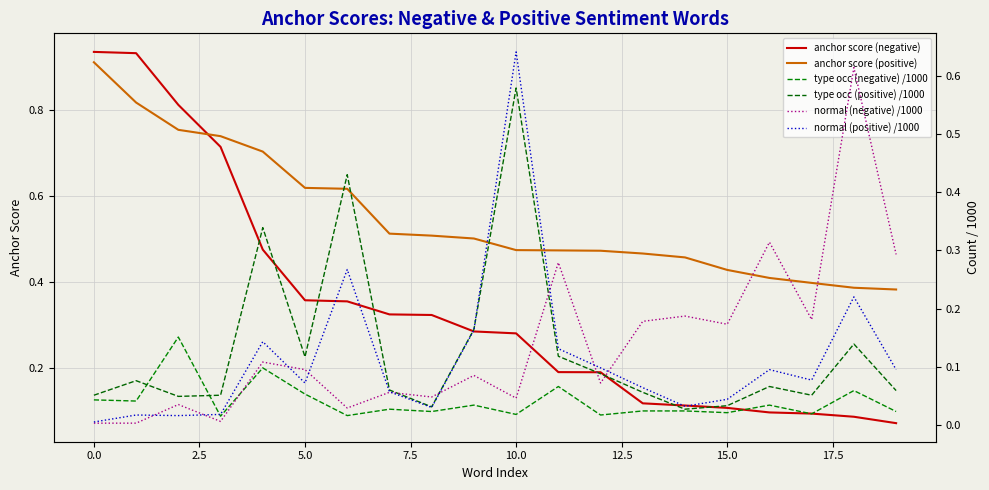

What is the approximate value of anchor score (negative) at 13?

0.1